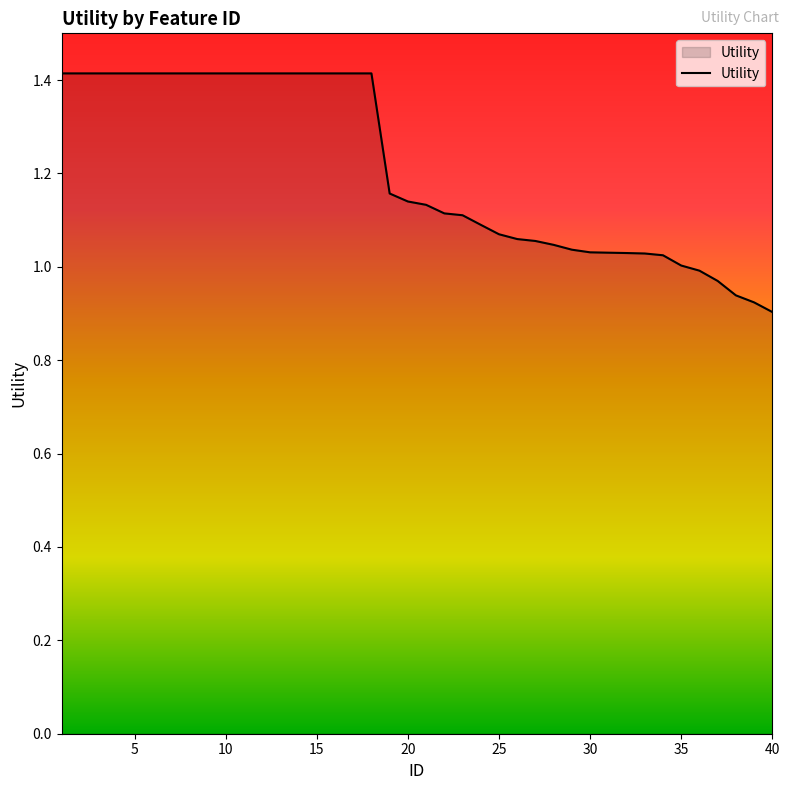

What is the maximum value shown in the chart?

1.4